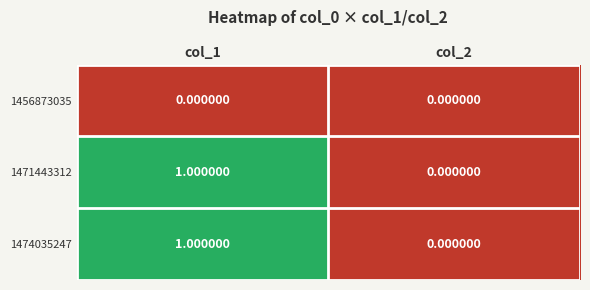

Is the value of 1456873035 at col_2 greater than the value of 1471443312 at col_1?

No